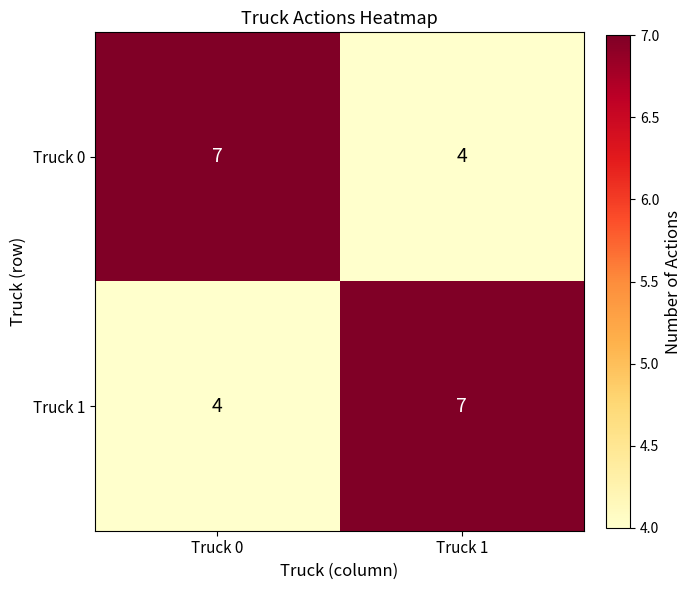

Rank the series at Truck 1 from lowest to highest value.

Truck 0, Truck 1